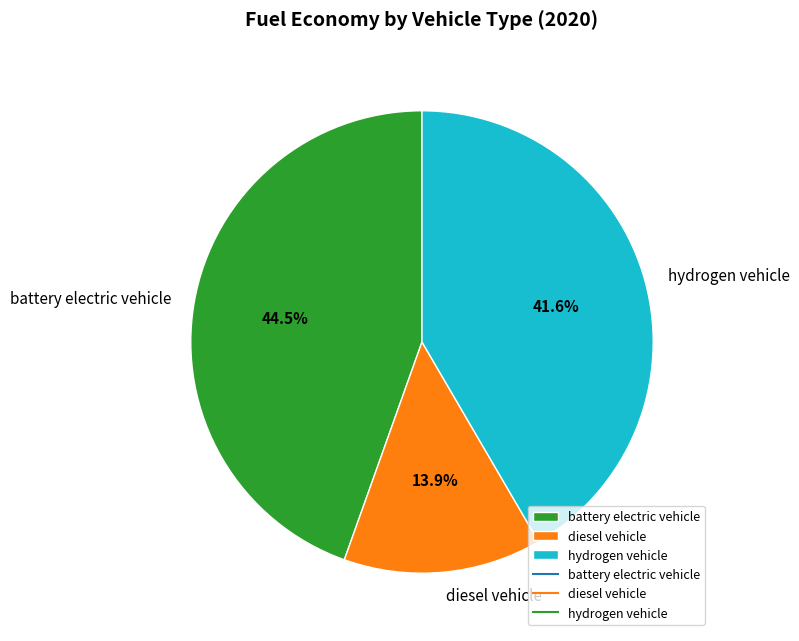

Is hydrogen vehicle the majority of the pie?

No